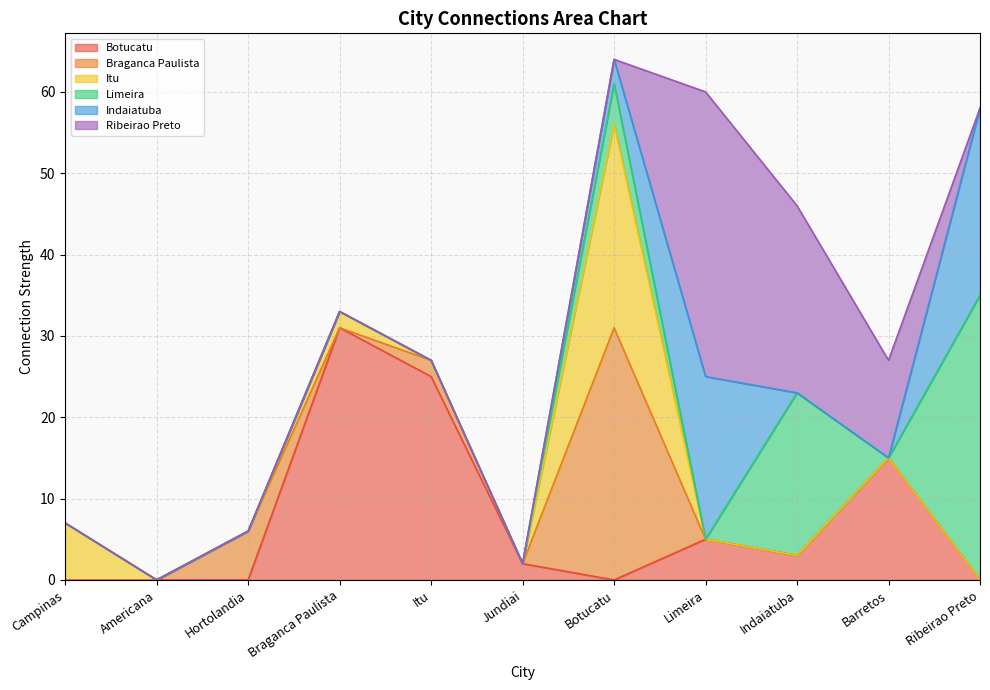

What is the label of the 9th point from the right?

Hortolandia